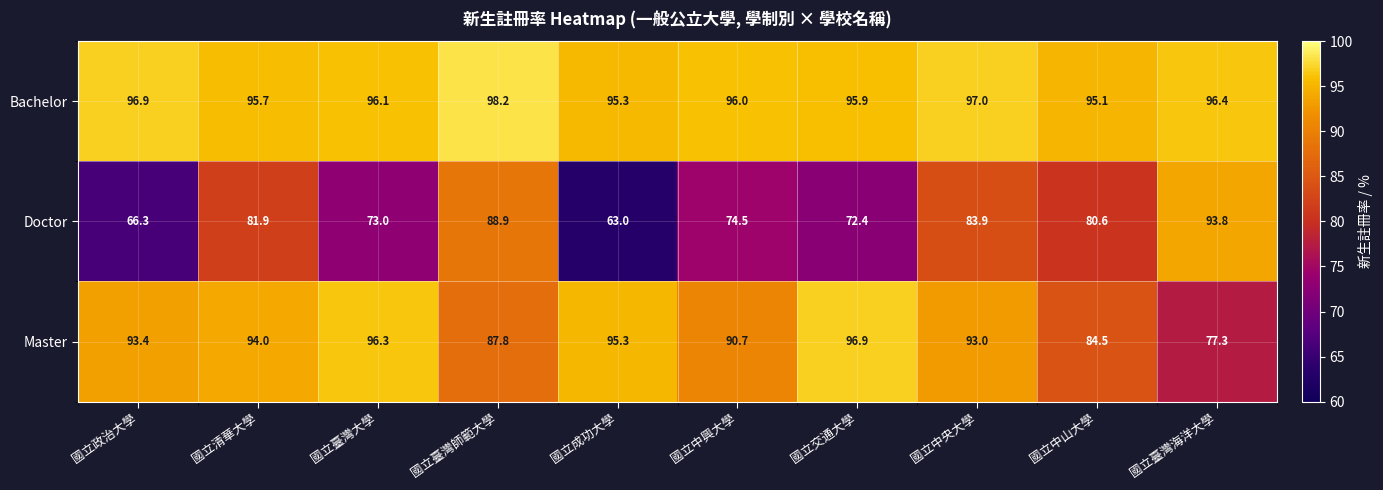

Which series has the widest spread of values?

Doctor